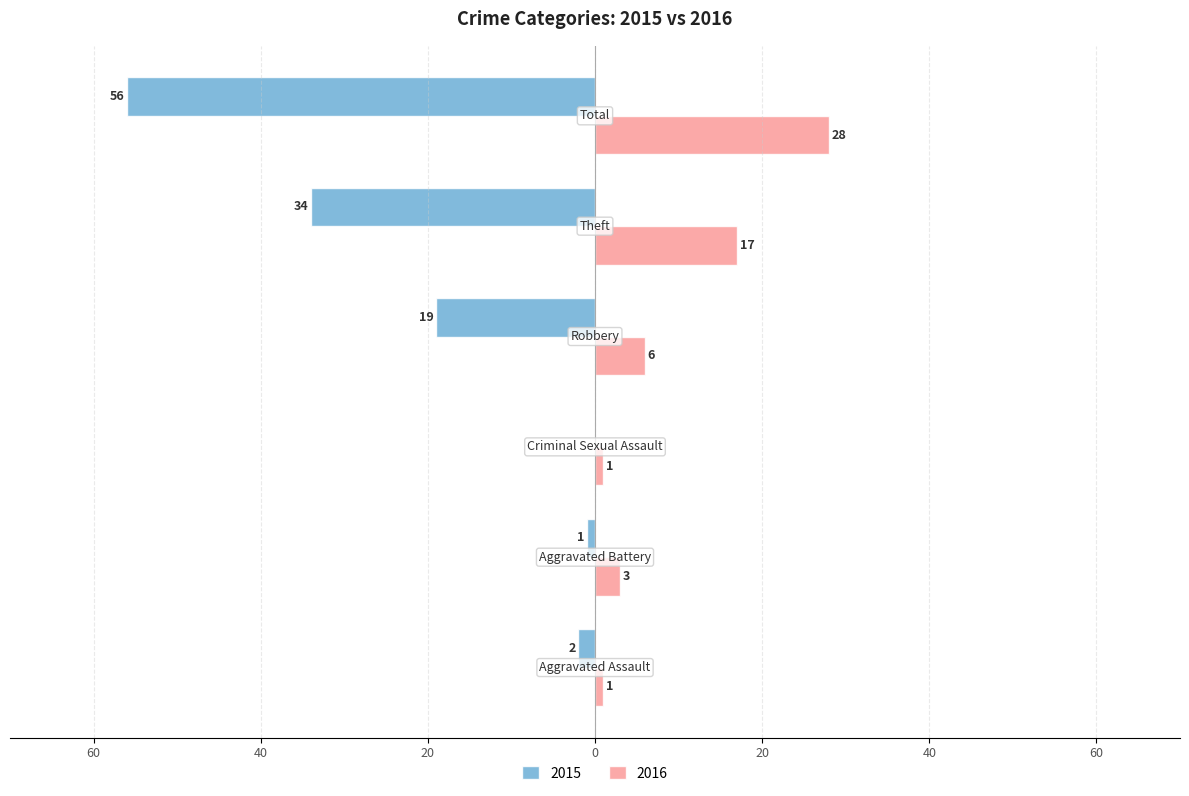

What is the label of the 4th bar from the right?

Criminal Sexual Assault